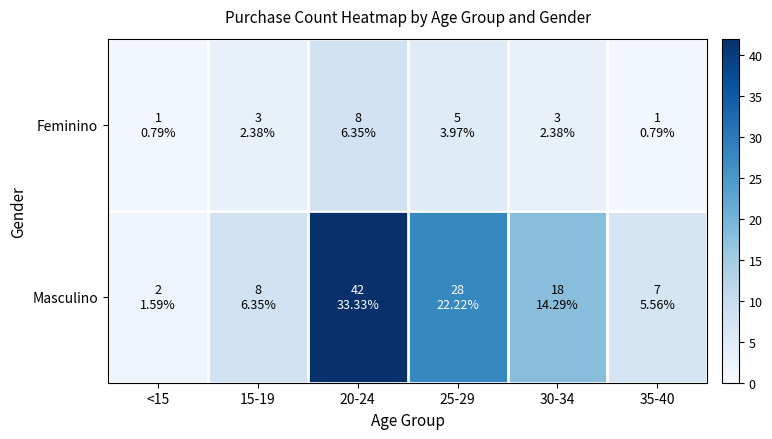

What is the greatest value displayed?

42